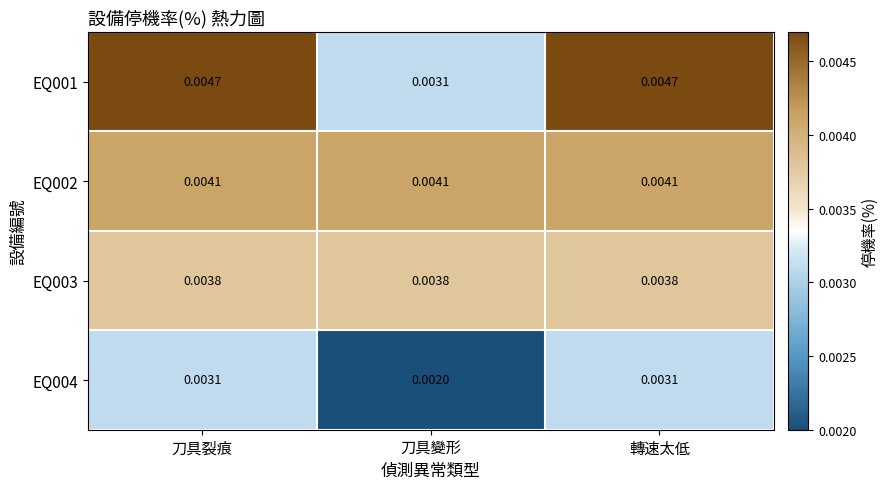

Which category has the lowest value across all series?

刀具變形